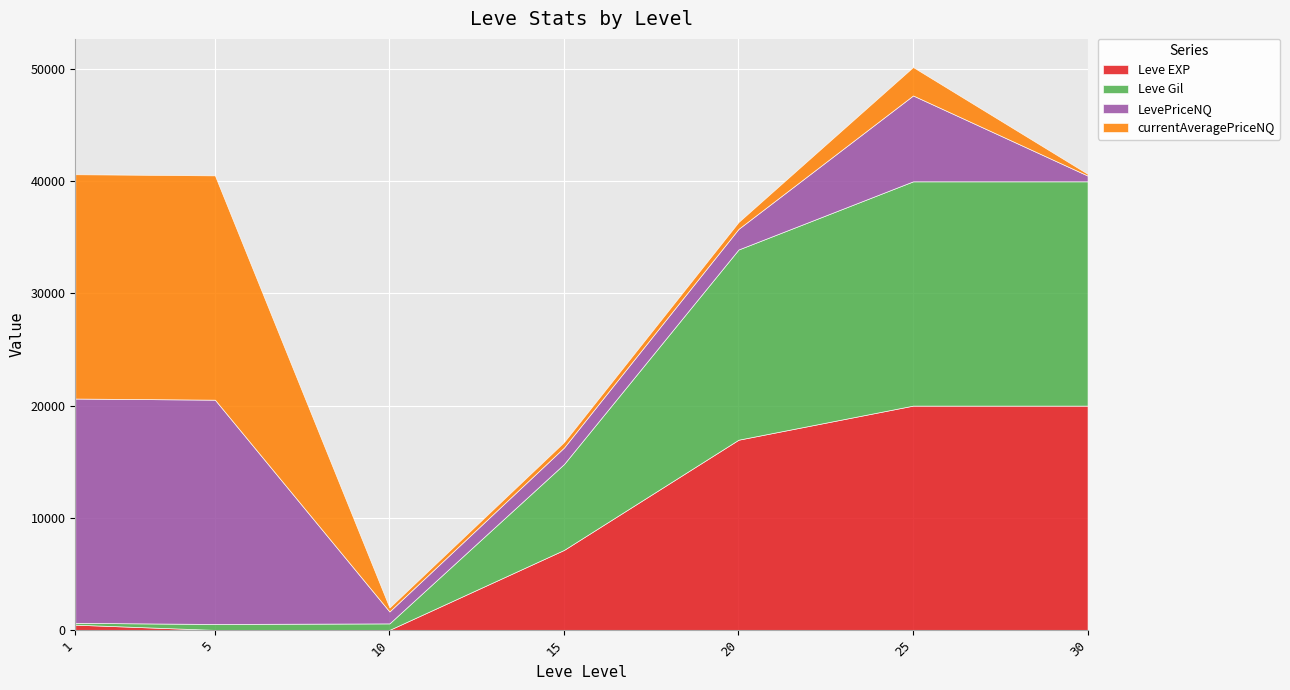

At which category is the sum across all series the highest?

25